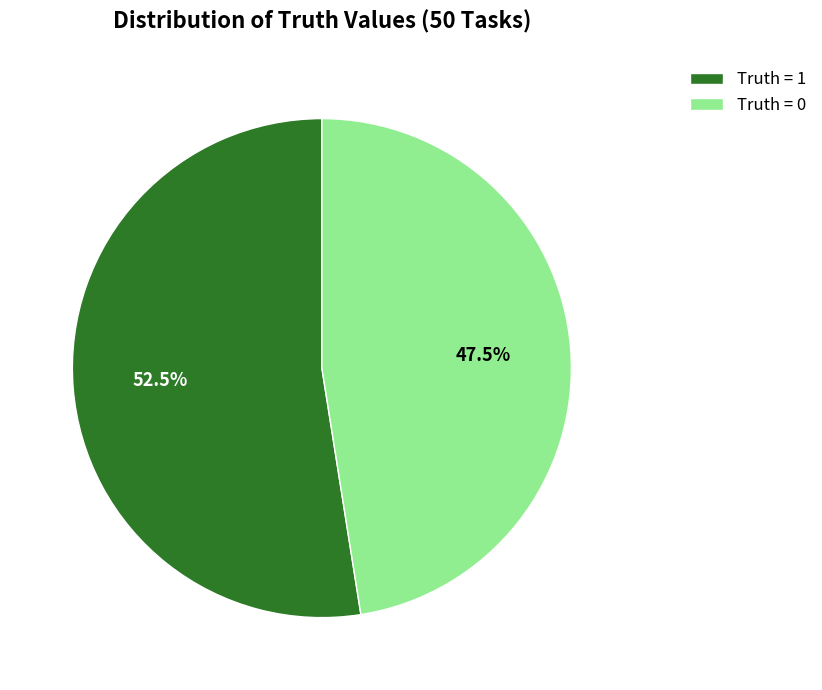

Is Truth = 0 the majority of the pie?

No